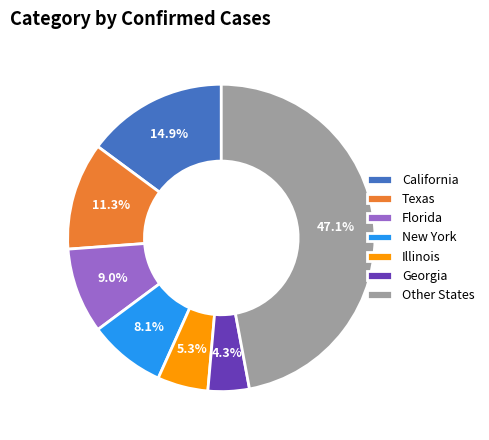

How many segments does this pie chart have?

7